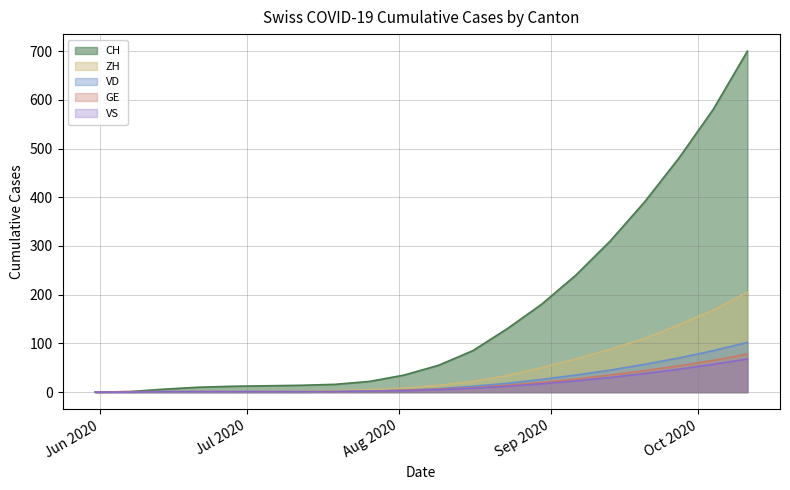

Reading left to right, what are all the values shown in this chart?

CH line: 0	1	6	10	12	13	14	16	22	35	55	85	130	180	240	310	390	480	580	700
ZH line: 0	0	0	0	0	1	1	3	5	8	14	22	34	50	68	88	110	138	168	205
VD line: 0	0	0	0	0	0	0	1	2	4	7	12	18	26	35	45	57	70	85	102
GE line: 0	1	1	1	1	1	1	1	2	4	6	9	14	20	27	35	44	54	65	78
VS line: 0	0	1	1	1	1	1	1	2	3	5	8	12	17	23	30	38	47	57	68